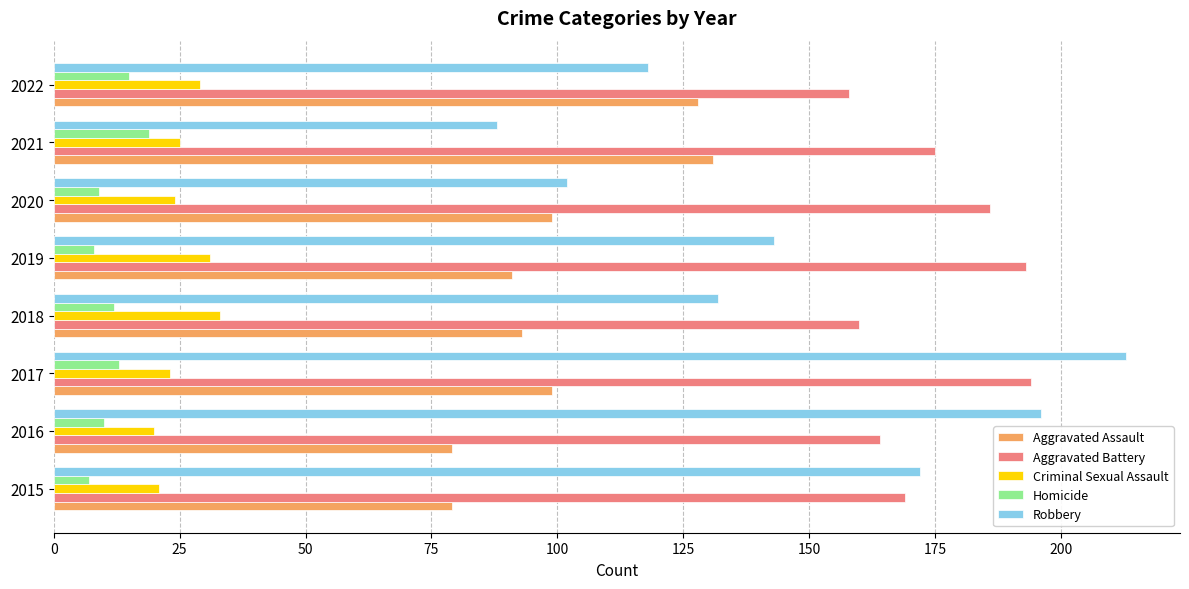

What are all the series names shown in the legend?

Aggravated Assault, Aggravated Battery, Criminal Sexual Assault, Homicide, Robbery